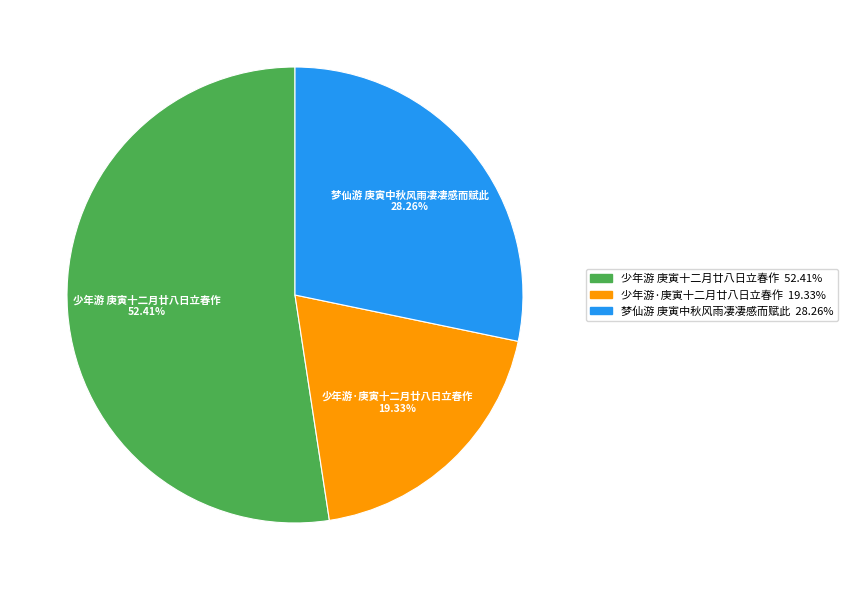

Combined, what portion of the pie is 梦仙游 庚寅中秋风雨凄凄感而赋此 and 少年游 庚寅十二月廿八日立春作?

80.7%